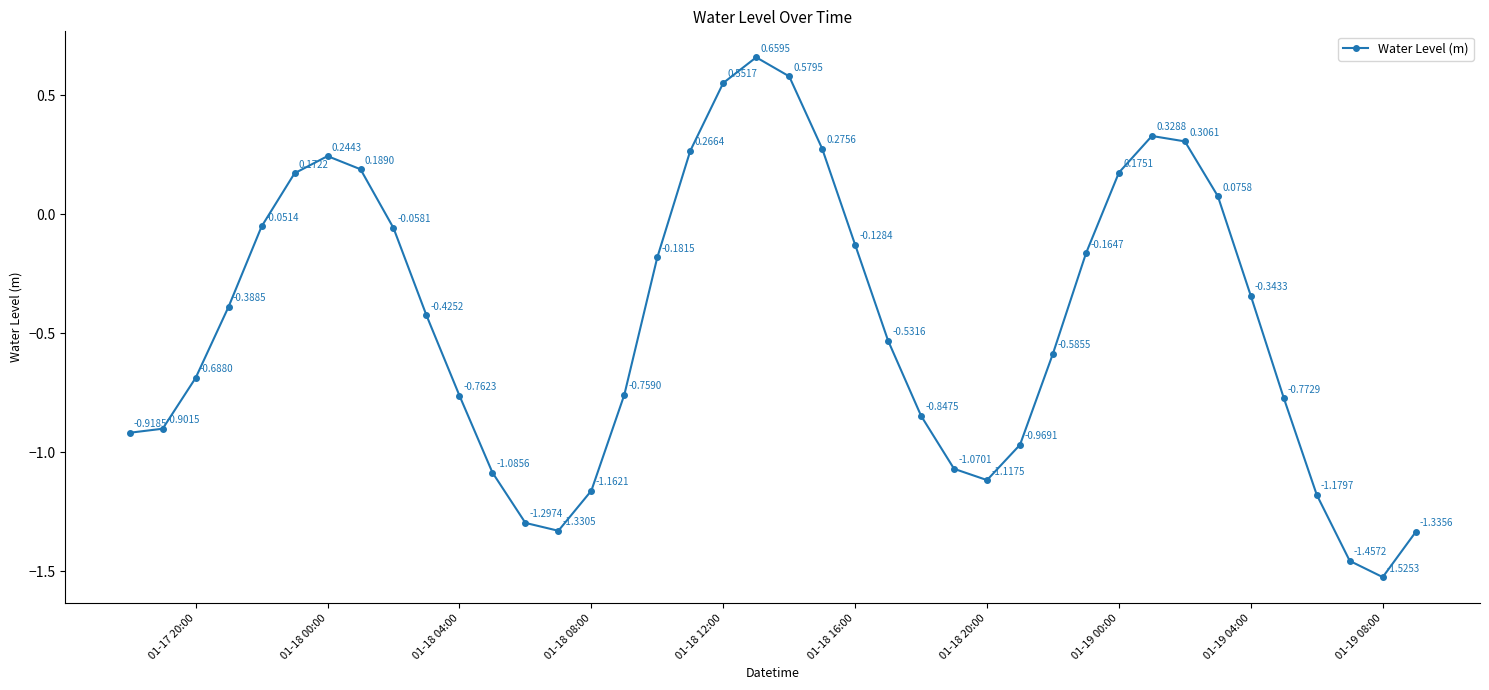

What is the sum of all values?

-18.2